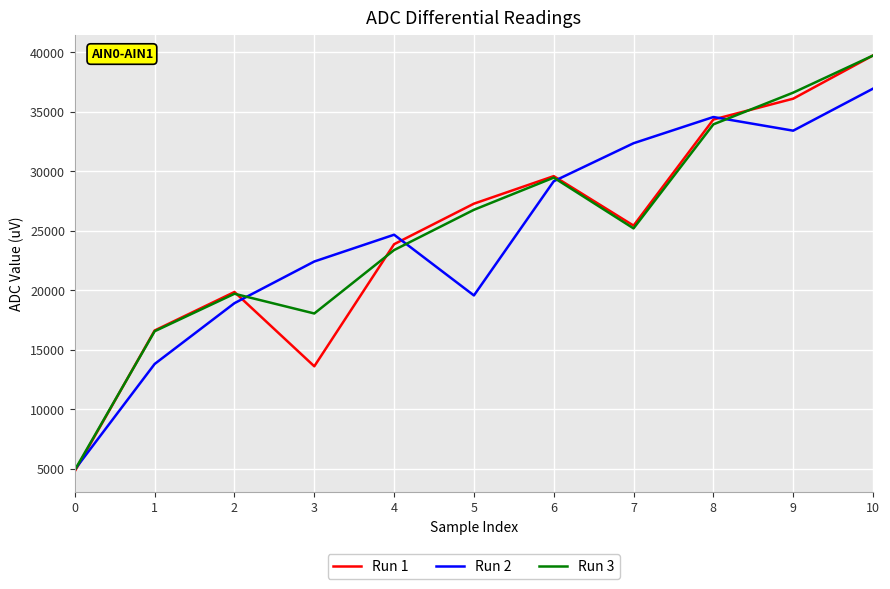

True or false: Run 1 has more than 0 points higher than both neighbors.

True